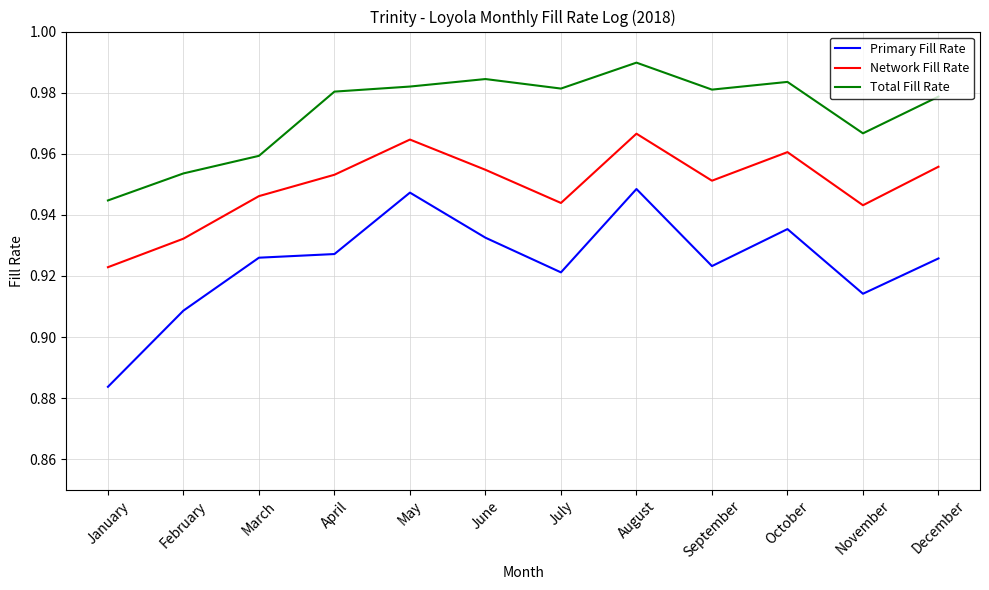

Is the value of Network Fill Rate at April greater than the value of Primary Fill Rate at November?

Yes